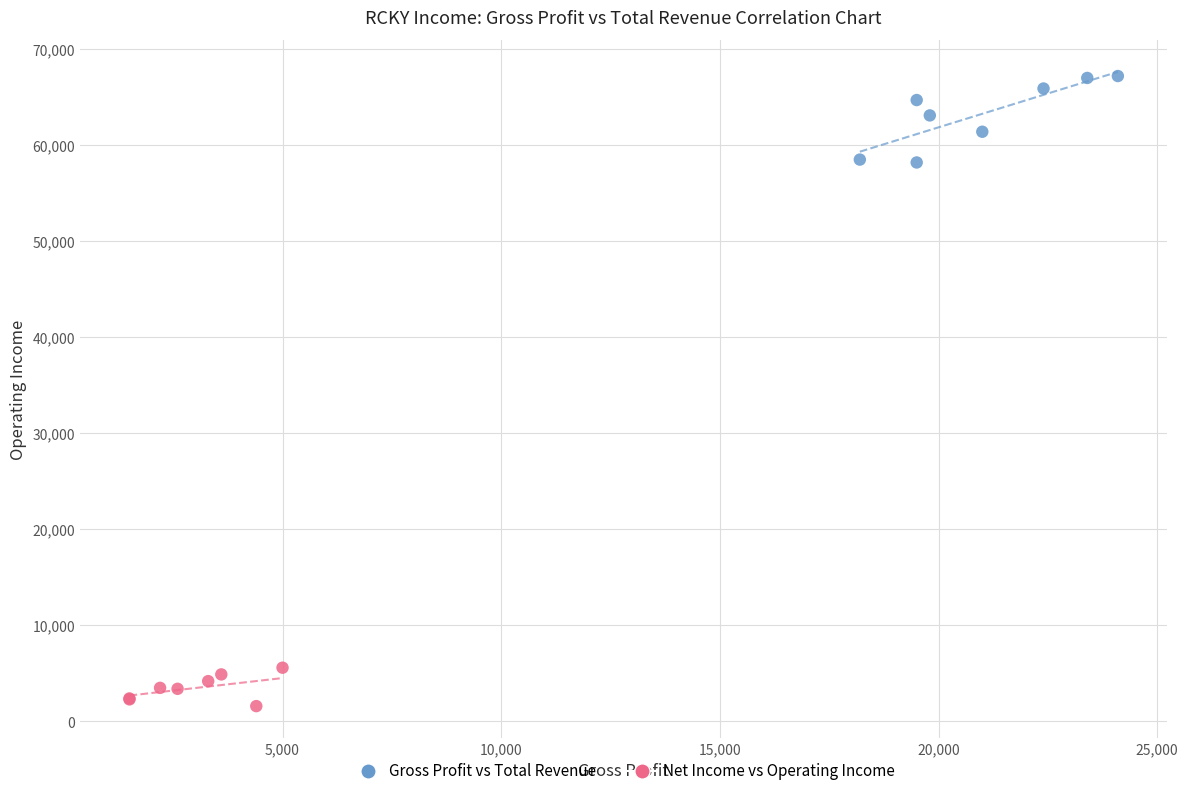

Which series contains the lowest Y value?

Net Income vs Operating Income